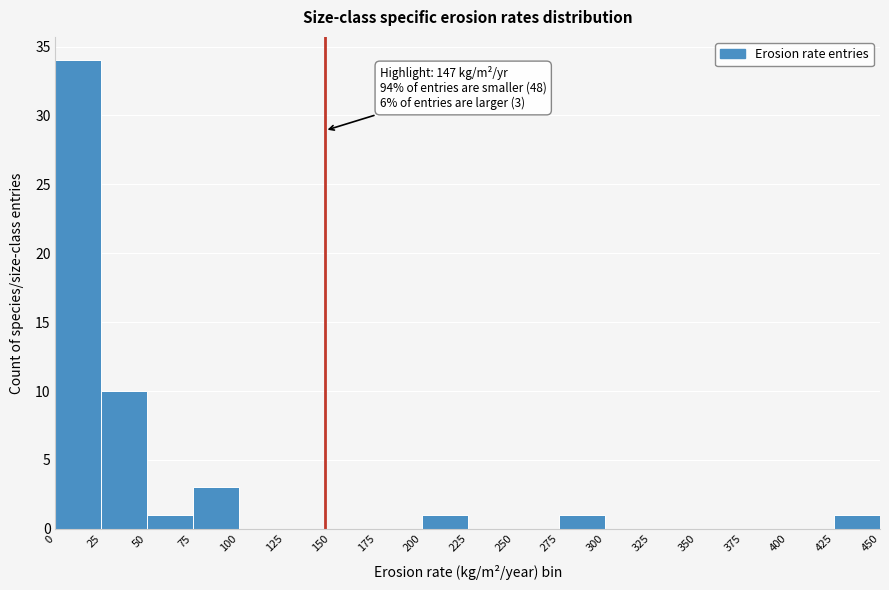

Over which range of the x-axis is the bar tallest?

0 to 25